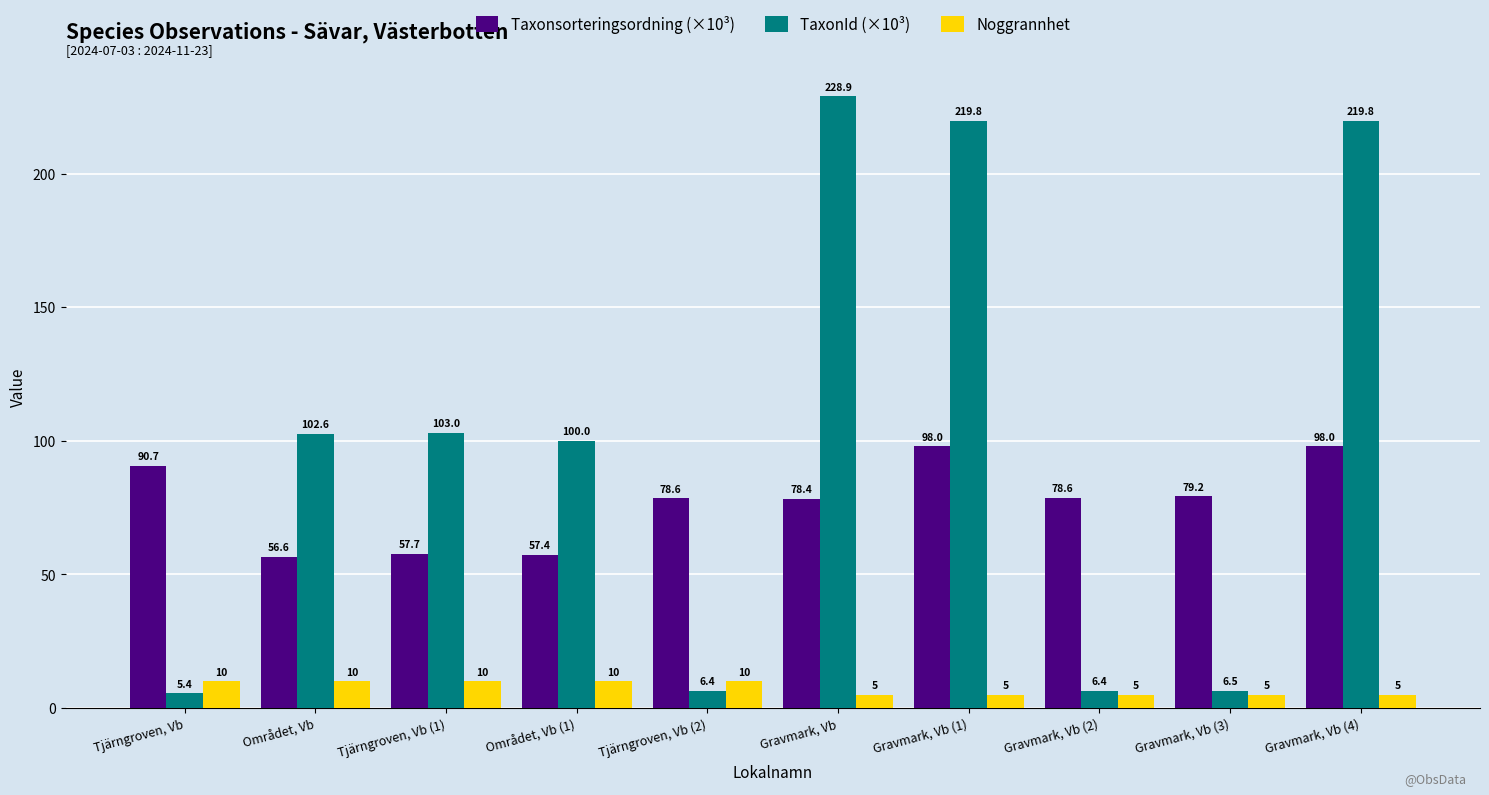

What are all the series names shown in the legend?

Taxonsorteringsordning (×10³), TaxonId (×10³), Noggrannhet